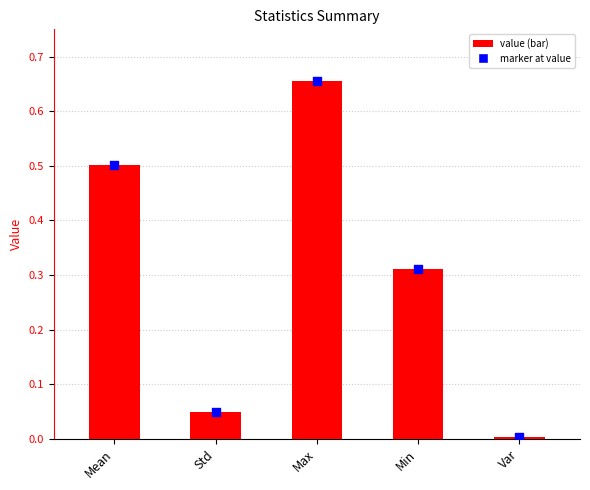

Which has a higher value, Mean or Std?

Mean